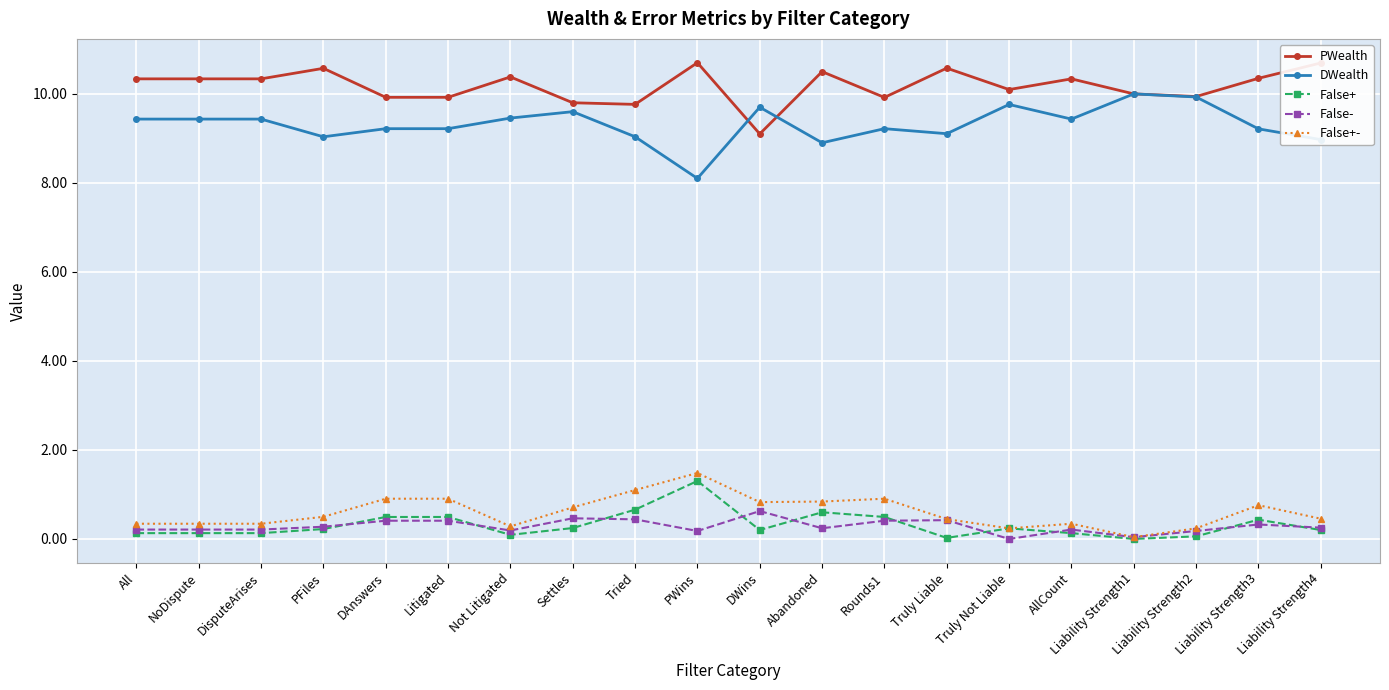

True or false: False+- has more than 1 points higher than both neighbors.

True